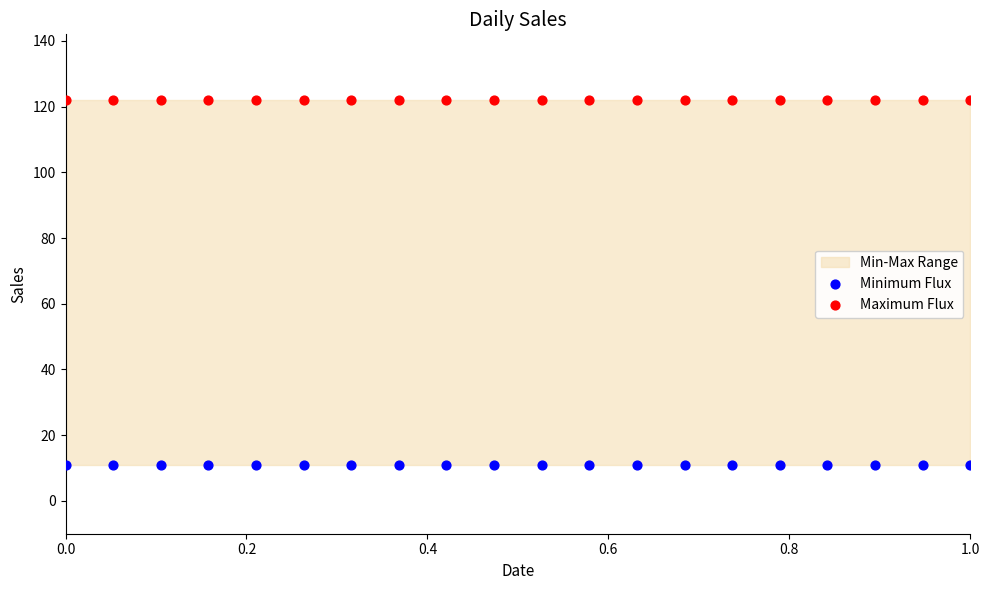

Which series reaches the maximum Y coordinate?

Maximum Flux